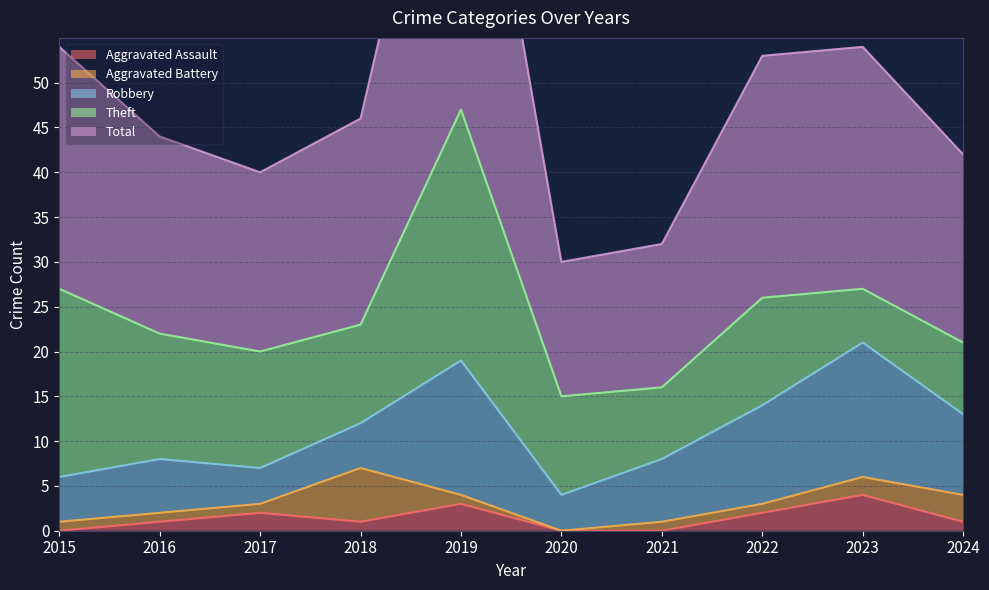

What is the value of the Aggravated Battery point at the 1st from the left?

1